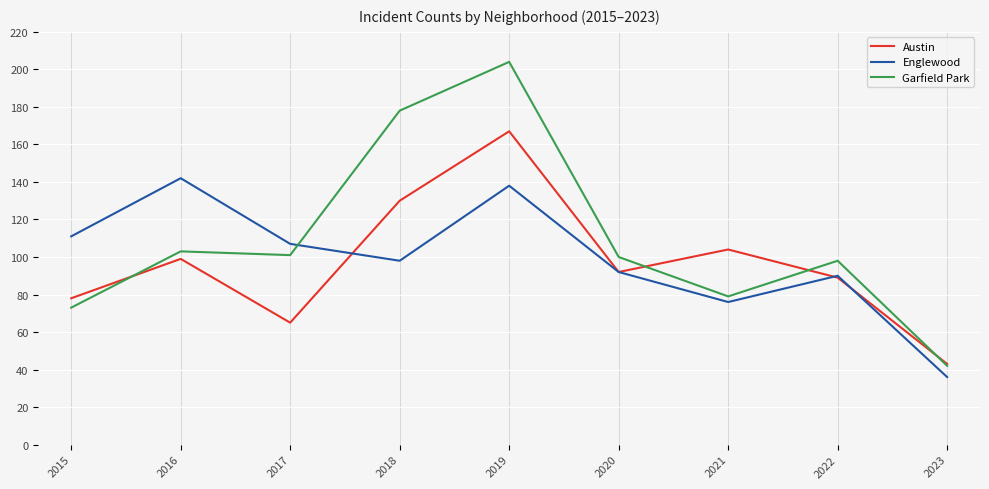

What is the difference between the second highest and second lowest values in the Englewood series?

62